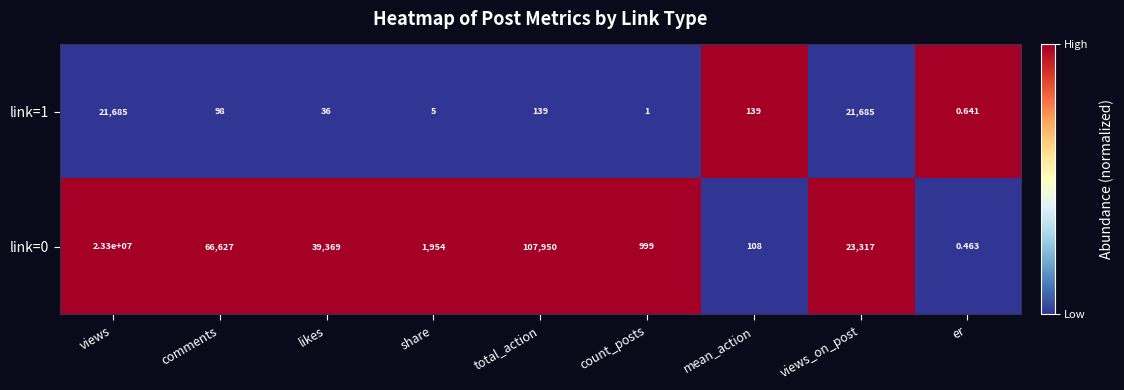

What is the difference between the highest and lowest values at share?

1949.0